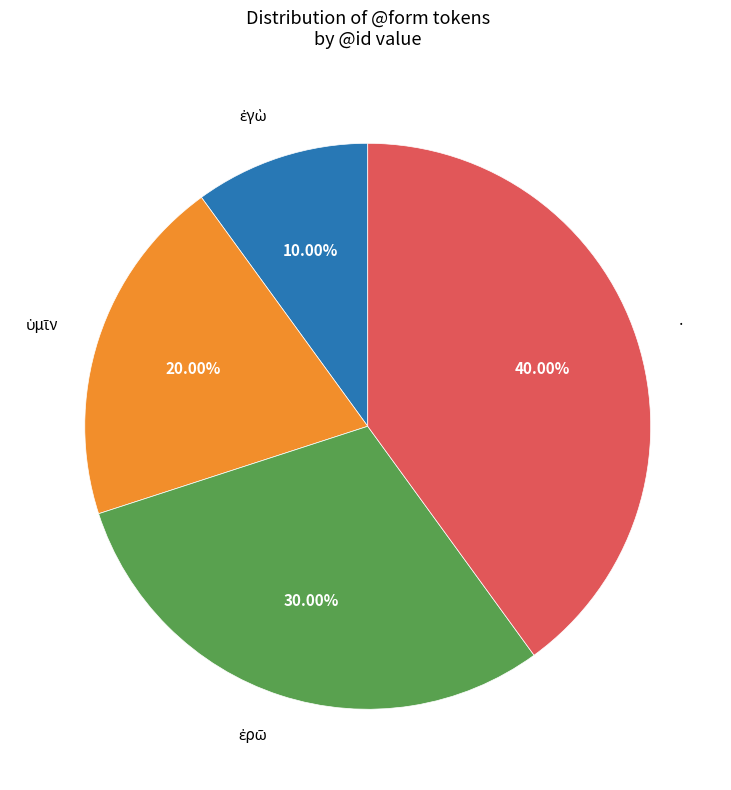

The · slice represents 40% of the pie. True or false?

True